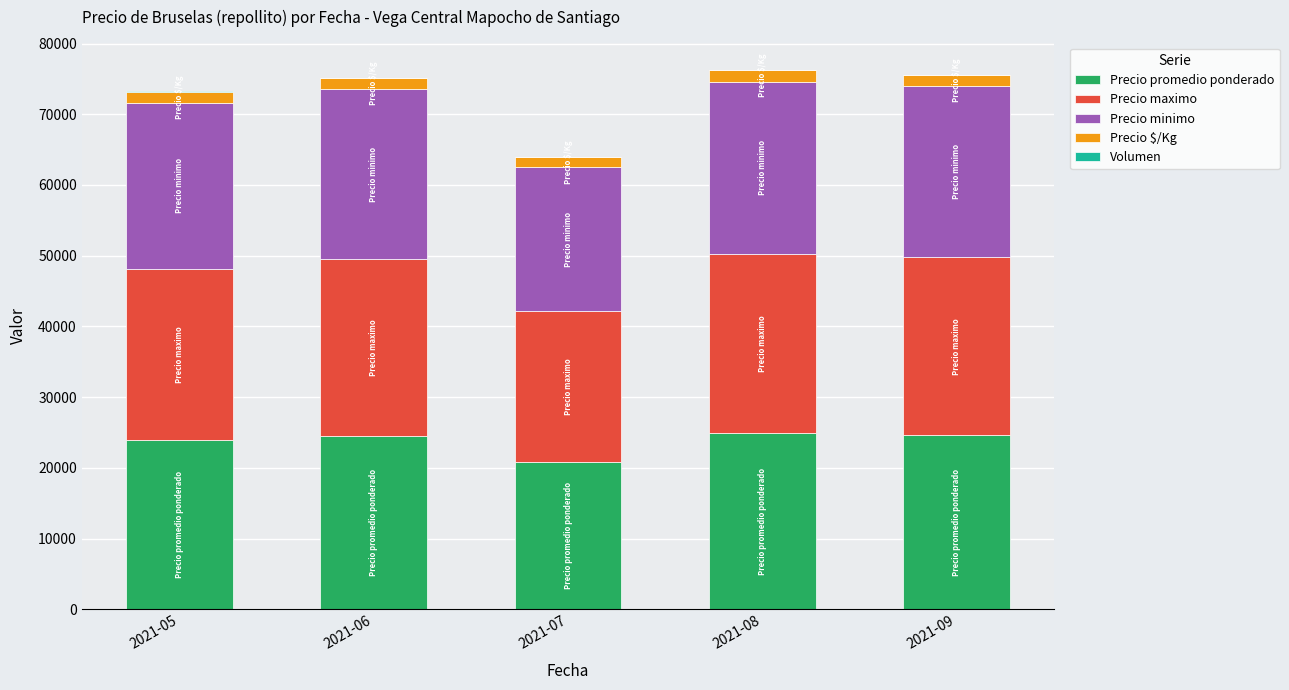

Rank the series by their maximum value, from highest to lowest.

Precio maximo, Precio promedio ponderado, Precio minimo, Precio $/Kg, Volumen